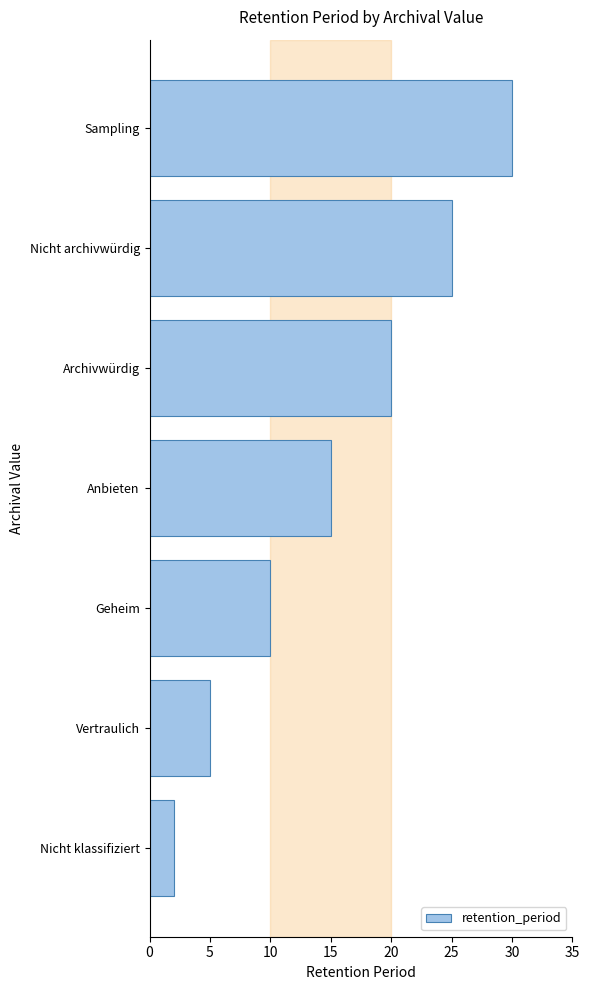

Where is the data nearest to the value 16?

Anbieten